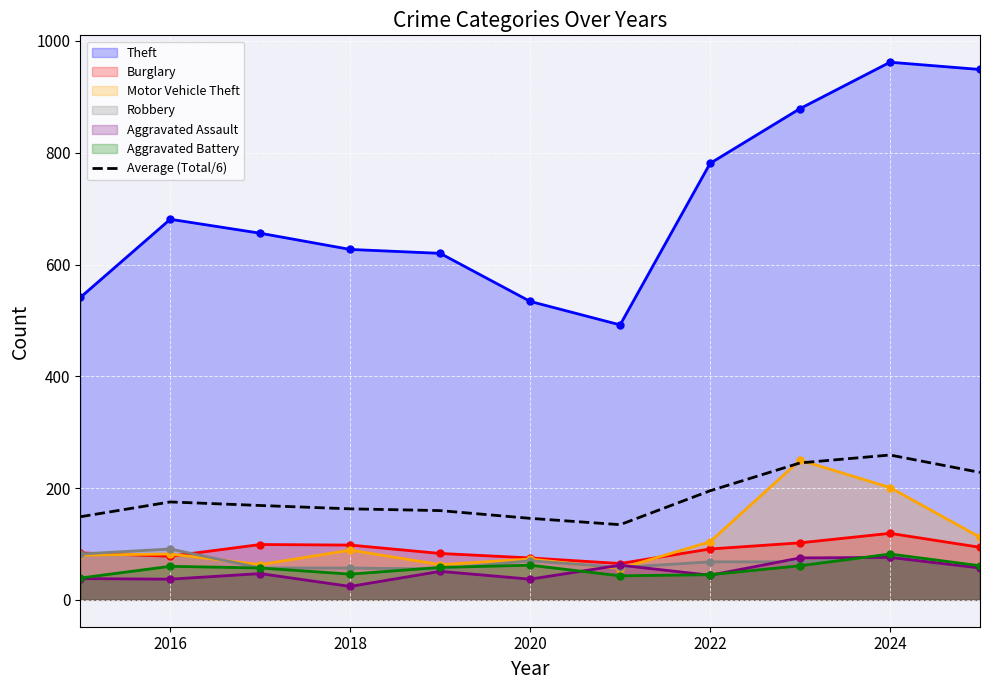

The Average (Total/6) series shows 145.8 at 2020. True or false?

True